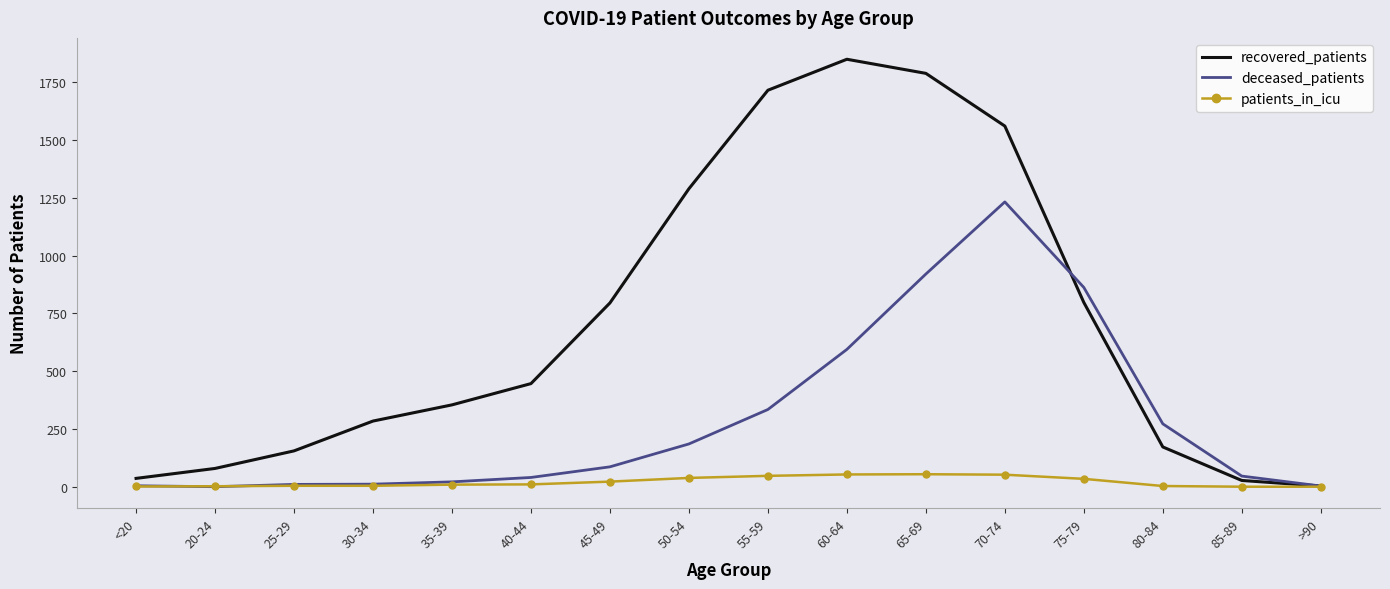

What is the total value across all series at 80-84?

447